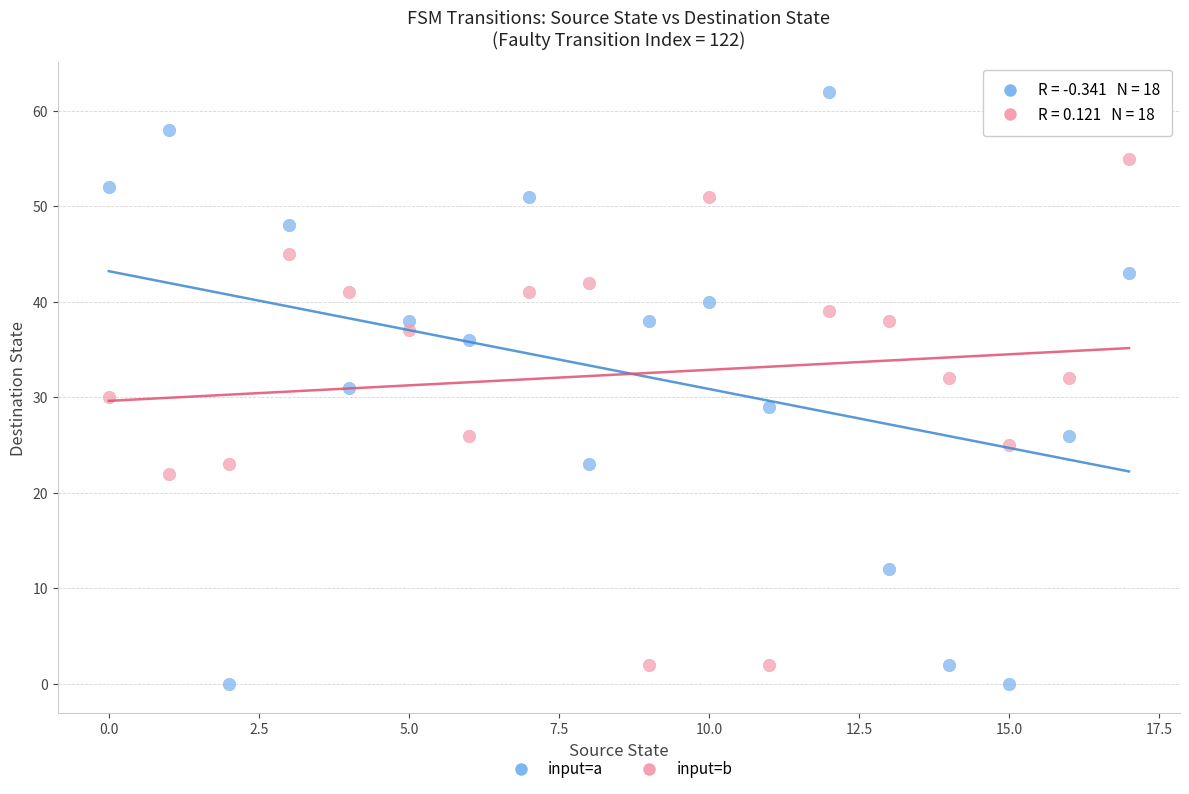

Across all data points, what is the range of Y values (max minus min)?

62